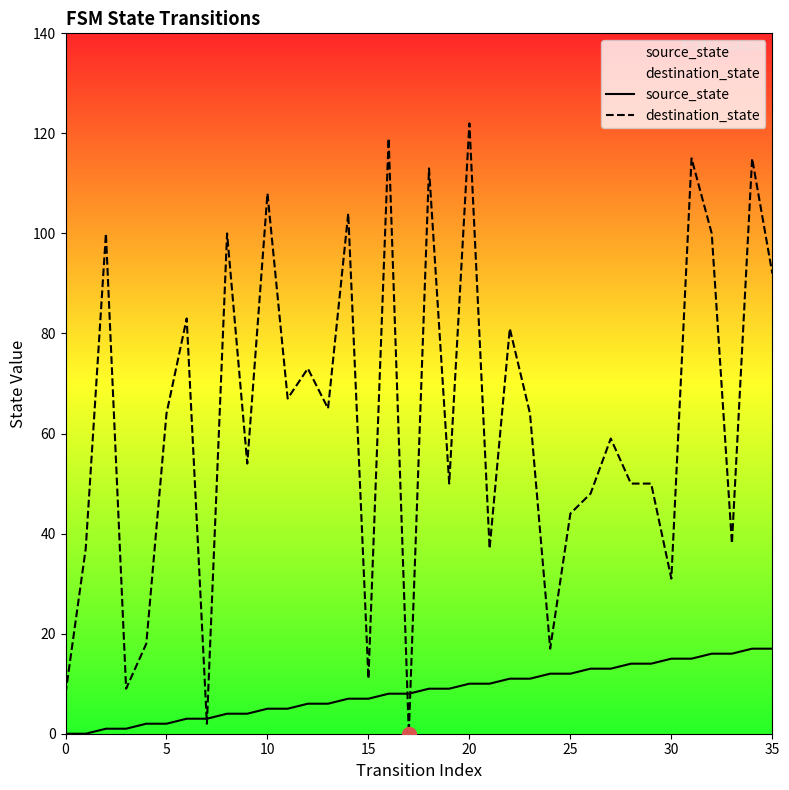

Which category has the lowest value in the destination_state series?

17